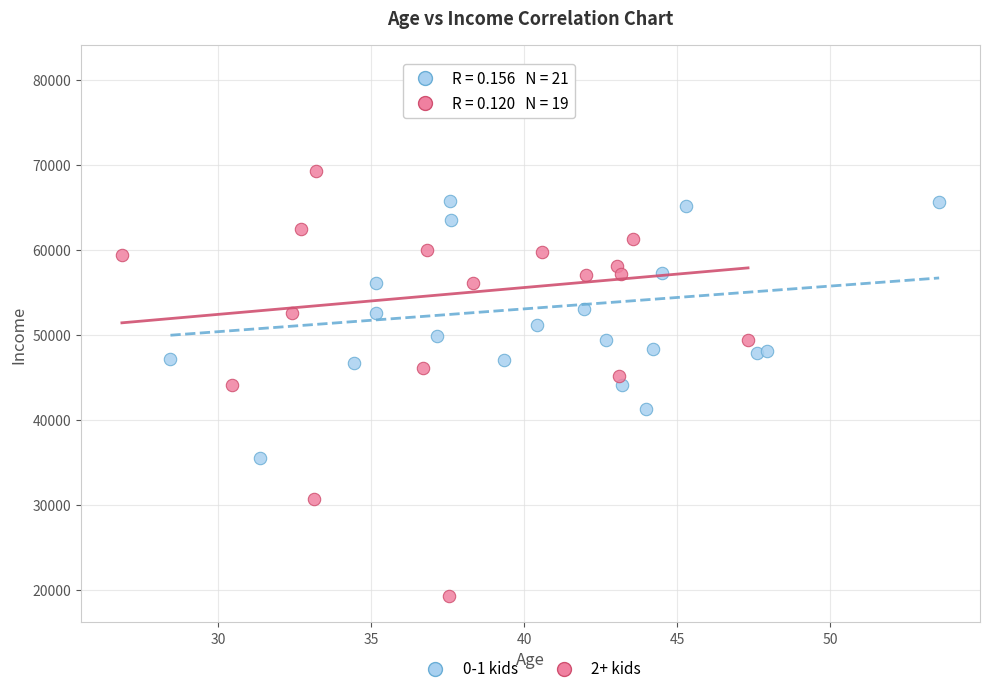

What are all the series names shown in the legend?

0-1 kids, 2+ kids